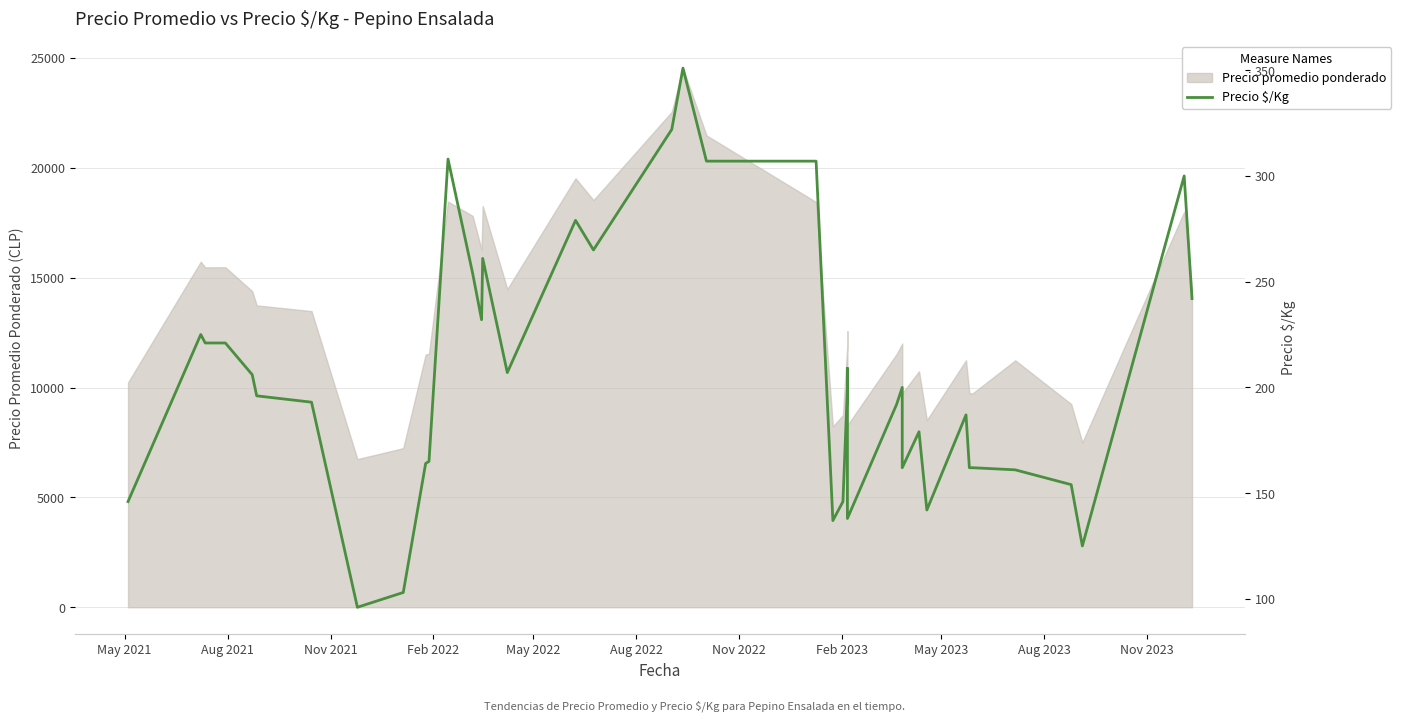

Is it true that the value at Aug 2021 is 359?

False